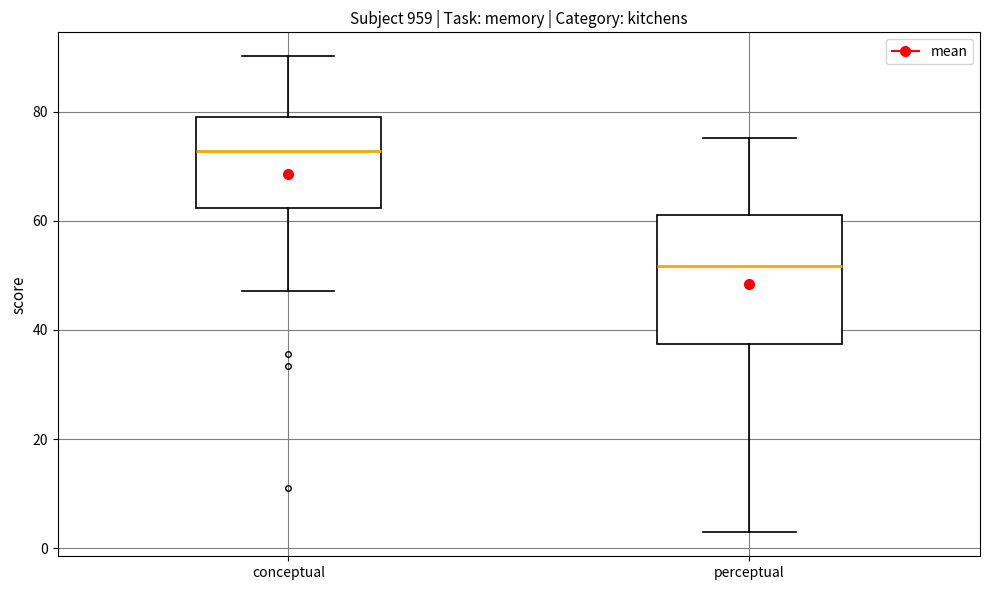

Which box's median line is the highest?

conceptual